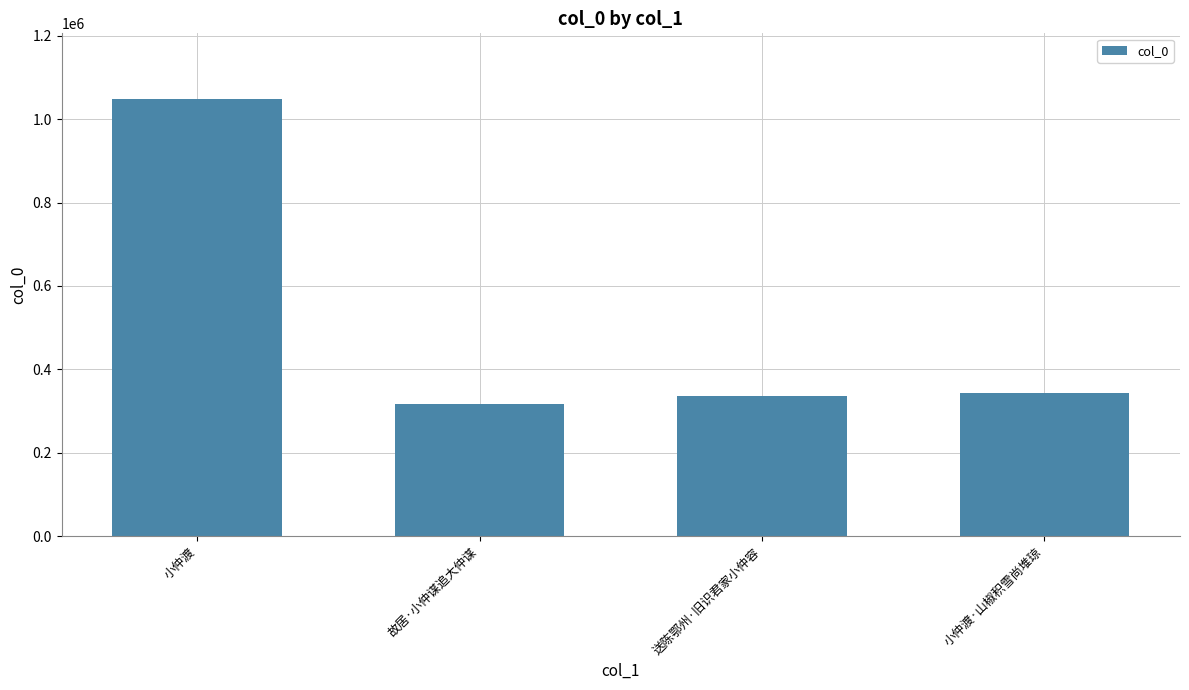

What is the difference between the values at 小仲渡·山椒积雪尚堆琼 and 送陈鄂州·旧识君家小仲容?

5701